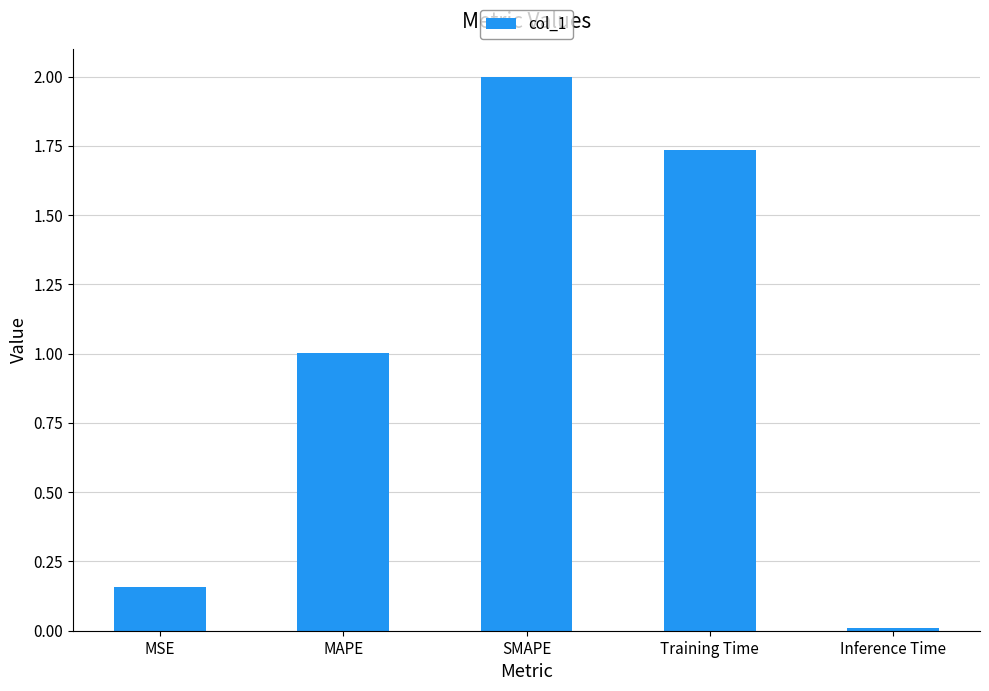

List the labels in order of value, largest first.

SMAPE, Training Time, MAPE, MSE, Inference Time